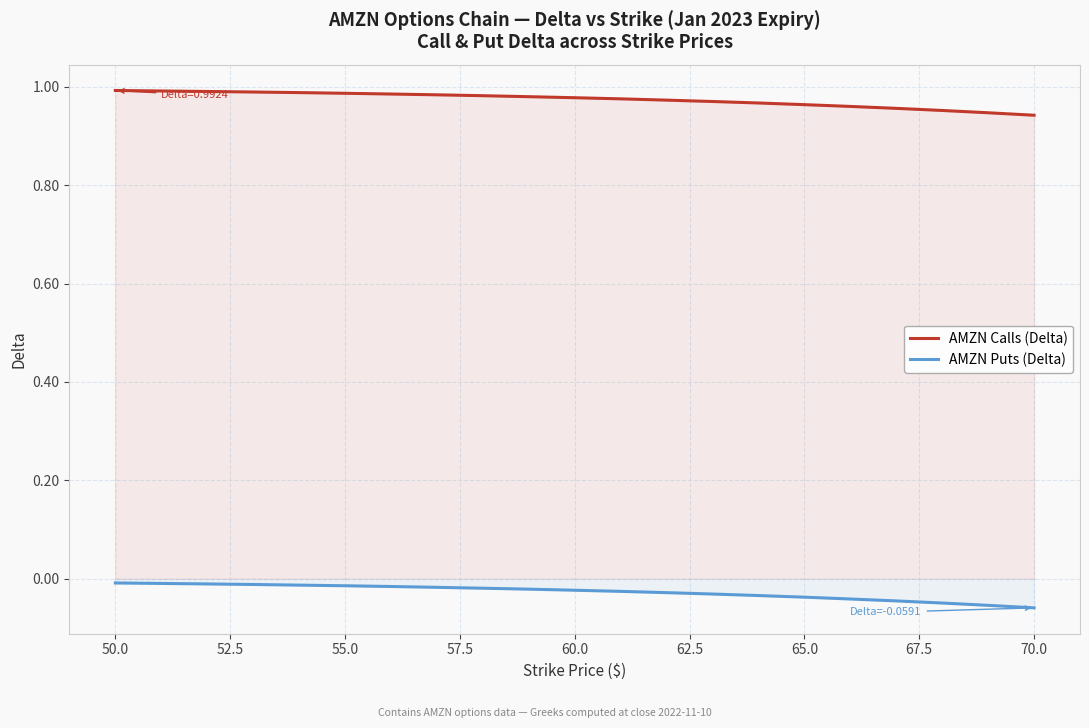

Which series has the largest total across all categories?

AMZN Calls (Delta)